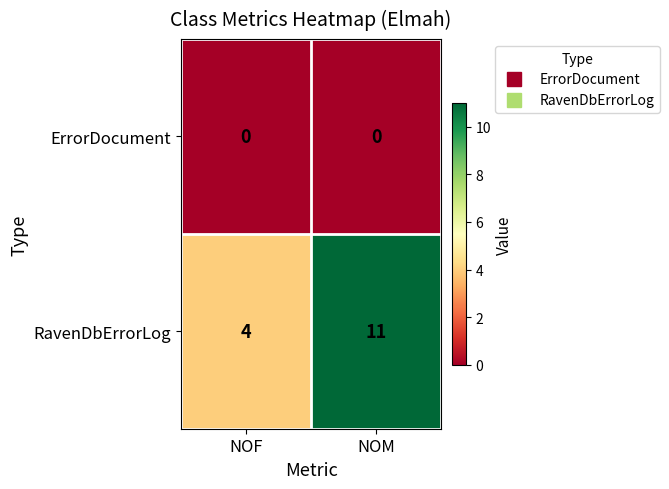

Reading left to right, what are all the values shown in this chart?

ErrorDocument: NOF=0	NOM=0
RavenDbErrorLog: NOF=4	NOM=11